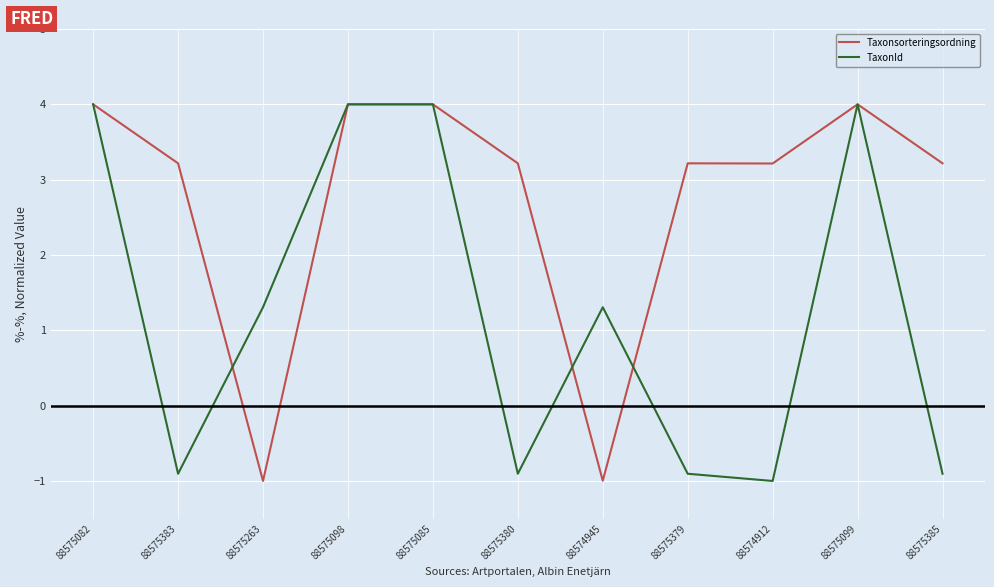

What is the total value across all series at 88575385?

2.3